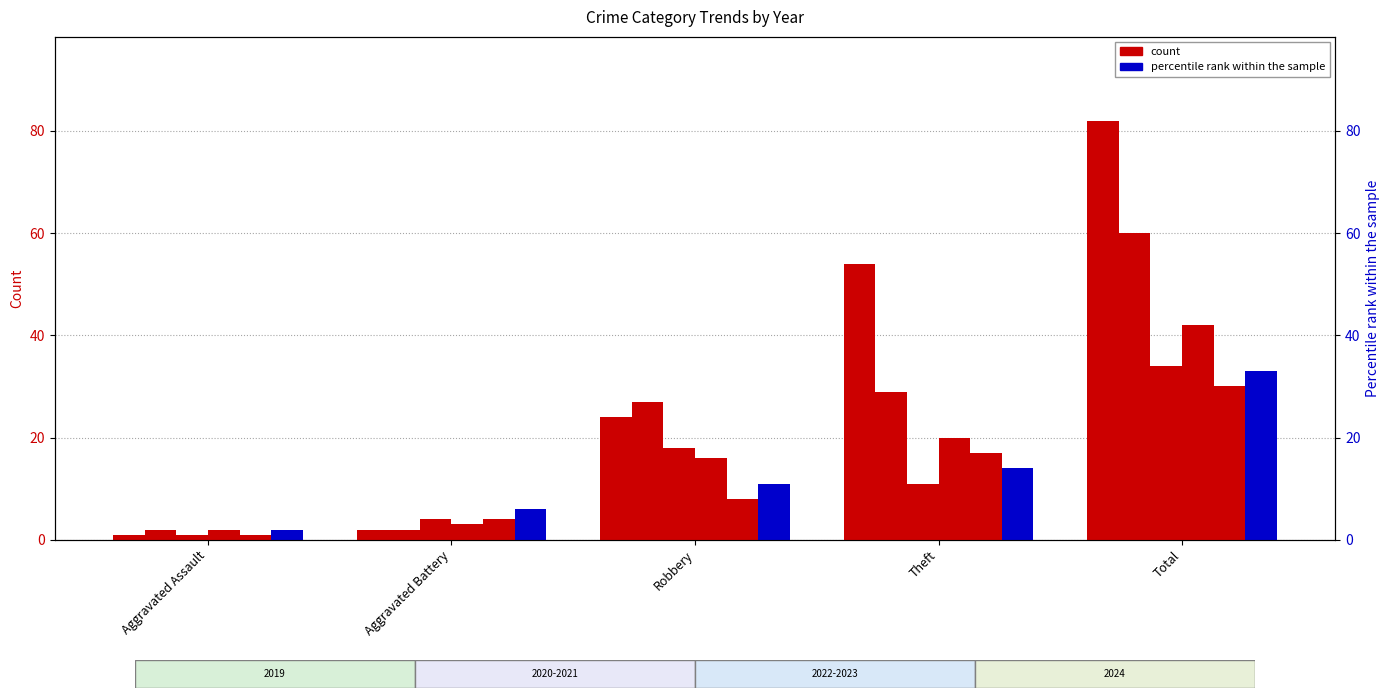

How many bars are there in total?

30